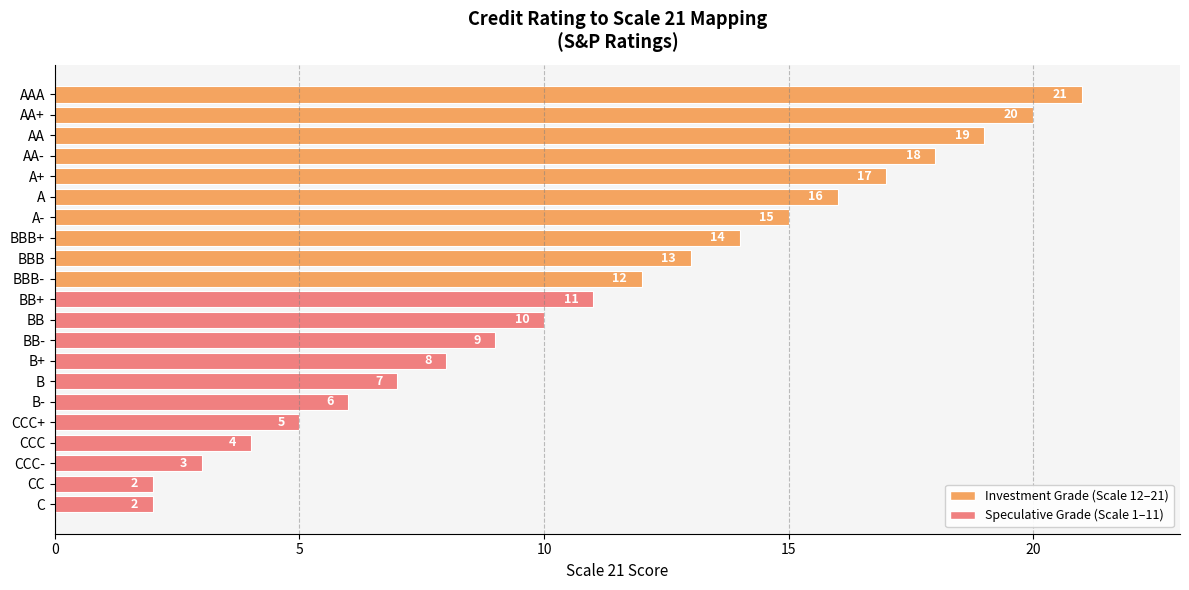

Reading bottom to top, what are all the values shown in this chart?

2	2	3	4	5	6	7	8	9	10	11	12	13	14	15	16	17	18	19	20	21